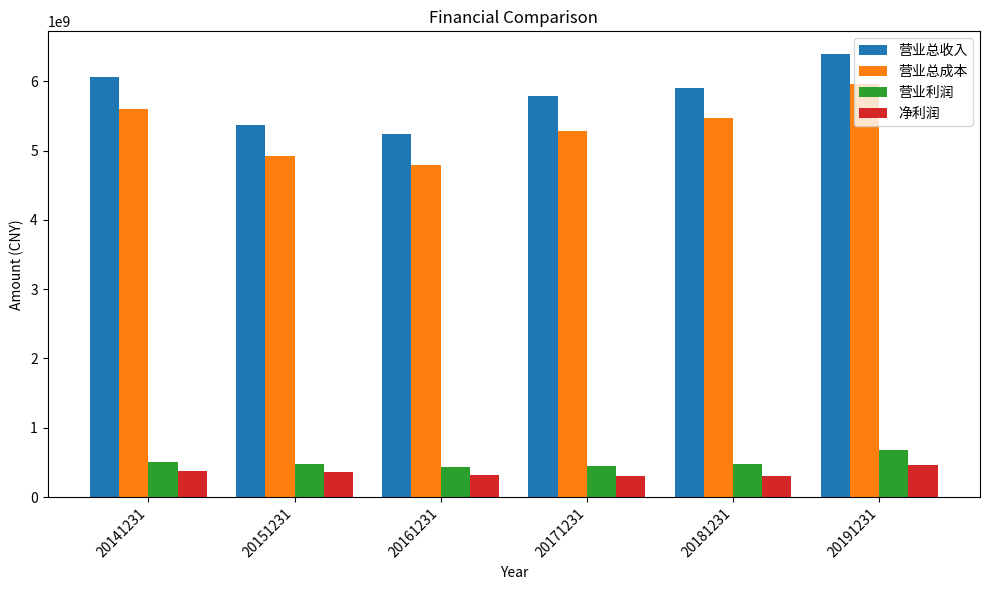

Where does the 净利润 series first go above 357984419?

20141231